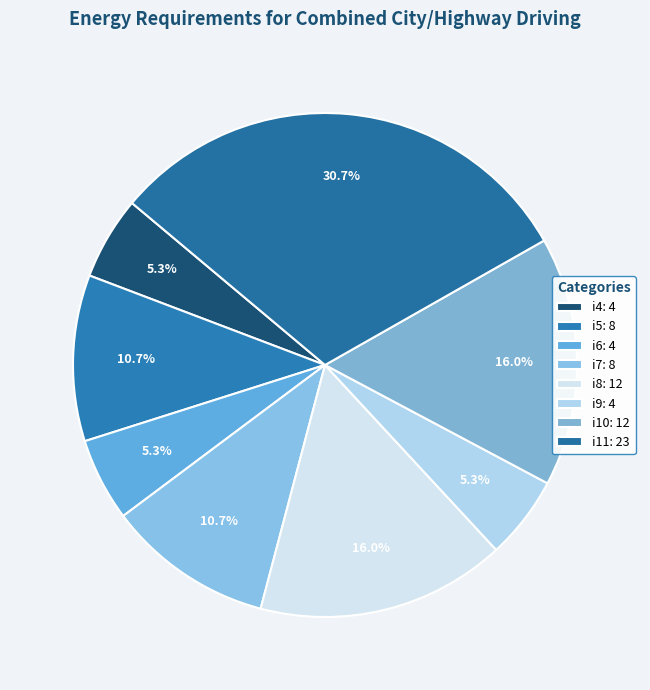

The i9 slice represents 5% of the pie. True or false?

True